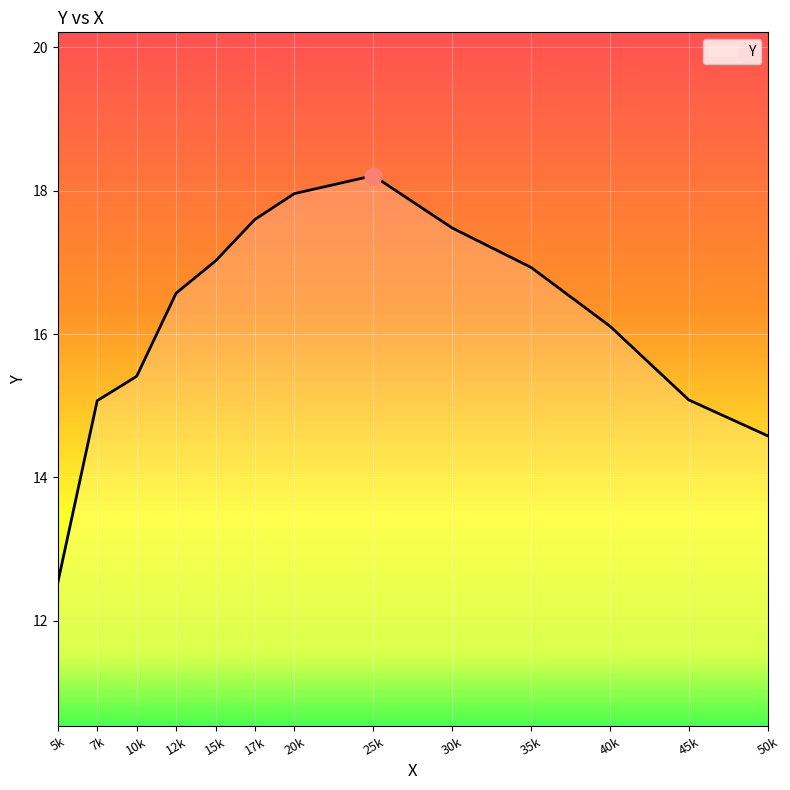

Between 45k and 12k, which is larger?

12k